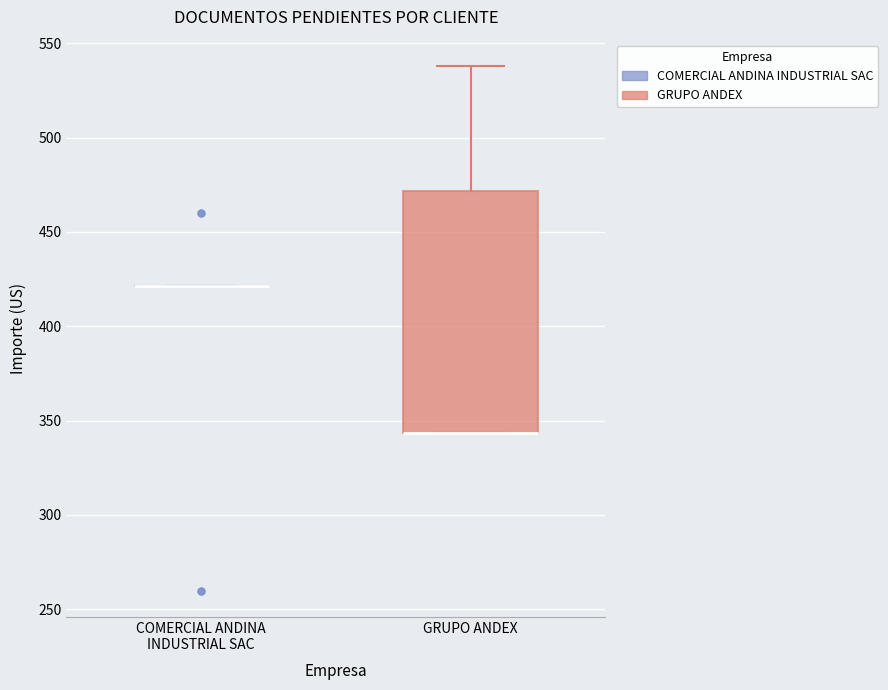

Where does the upper whisker of the box for GRUPO ANDEX end on the y-axis? The values are not printed on the chart, so give them approximately, as read against the axis.

540